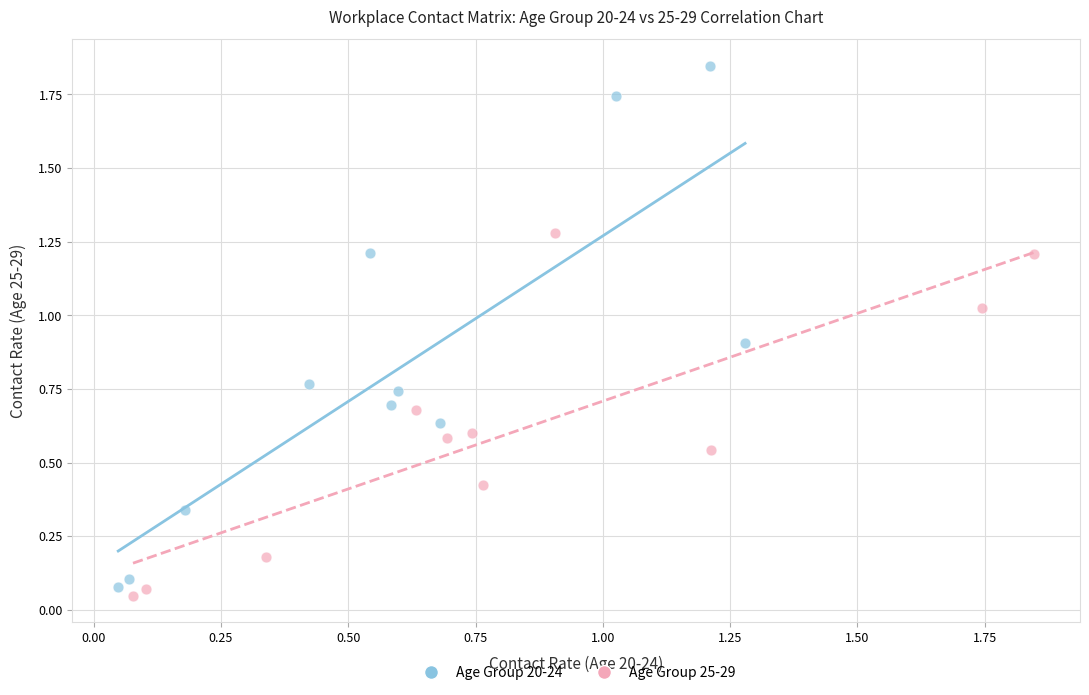

Which series reaches the maximum Y coordinate?

Age Group 20-24